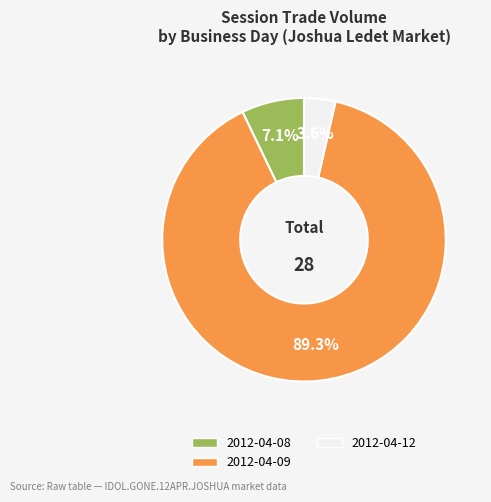

Is there a majority slice in this chart?

Yes